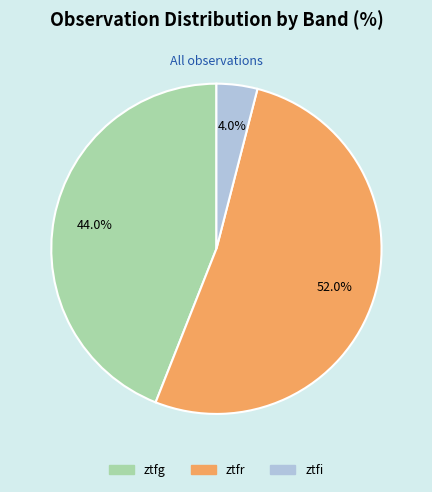

Between ztfi and ztfg, which is larger?

ztfg